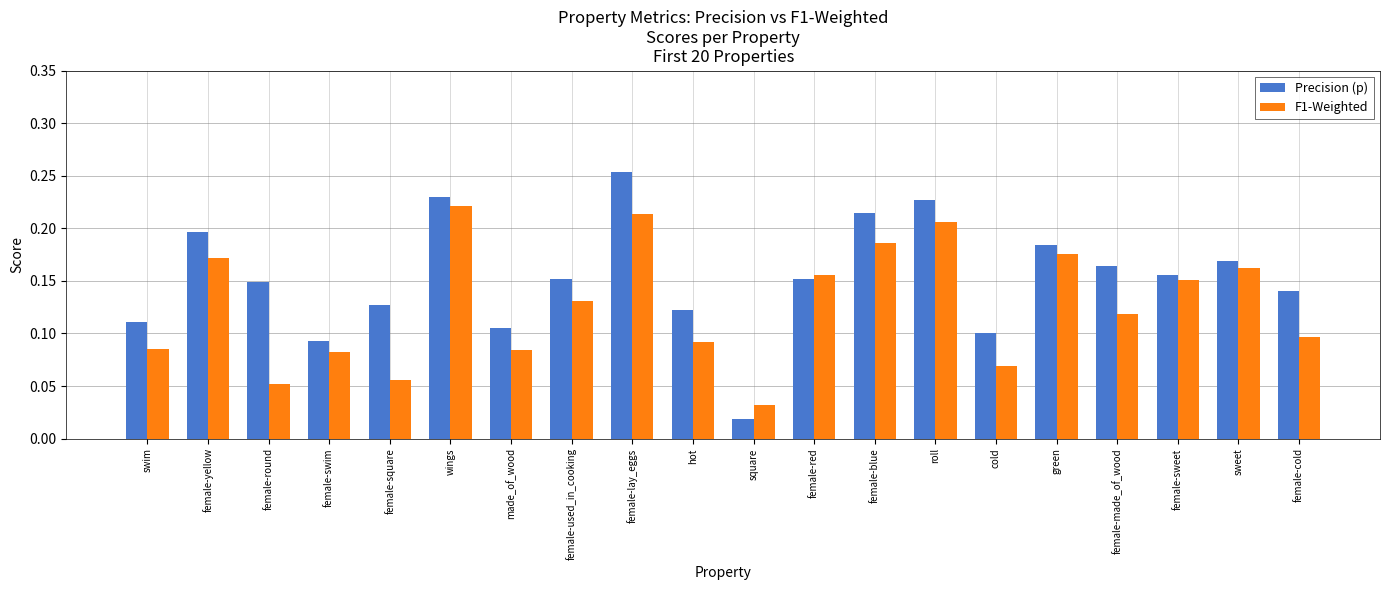

The F1-Weighted series shows 0.1 at swim. True or false?

True